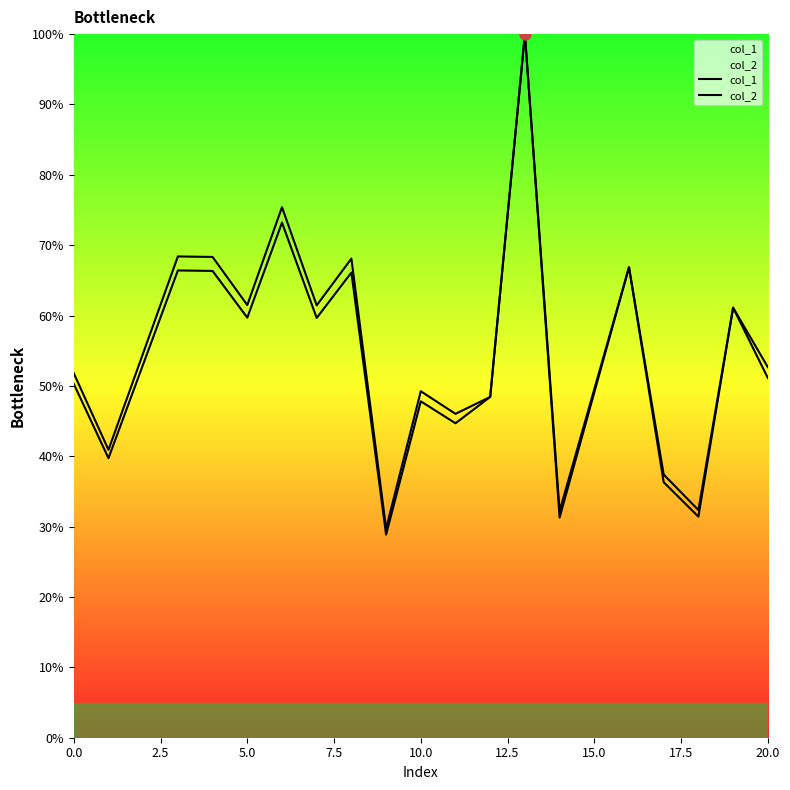

What position from the left is 5.0?

5